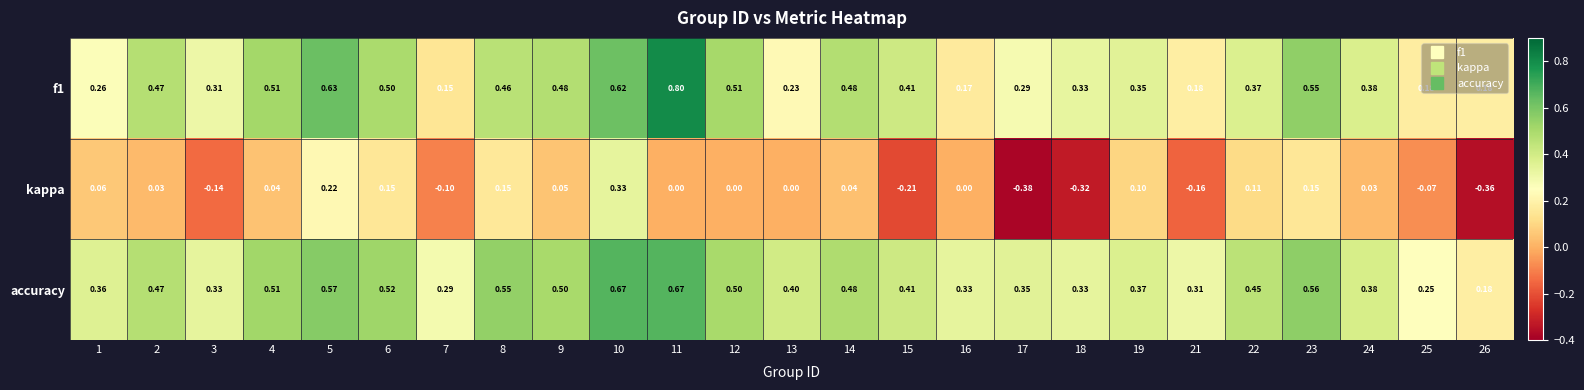

Rank the series at 13 from lowest to highest value.

kappa, f1, accuracy